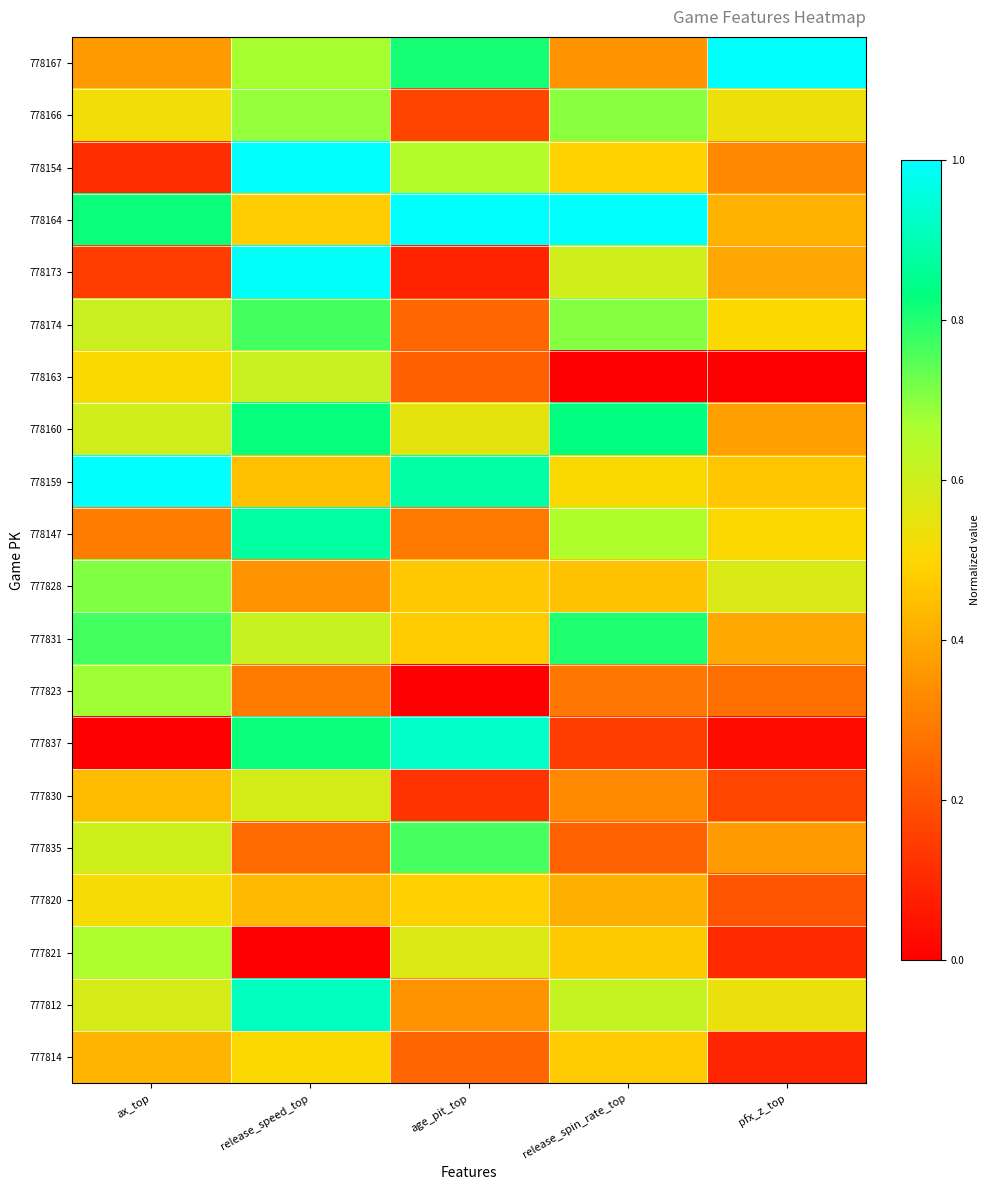

Between release_speed_top and age_pit_top, which is larger?

age_pit_top